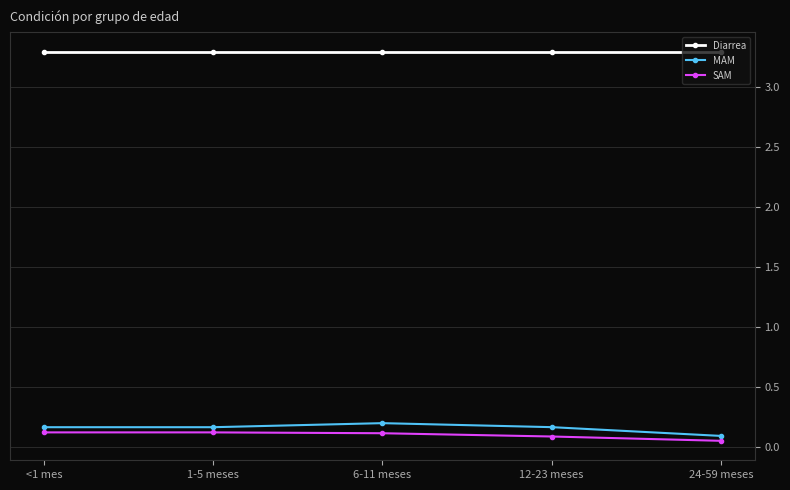

What is the sum of all SAM values?

0.5